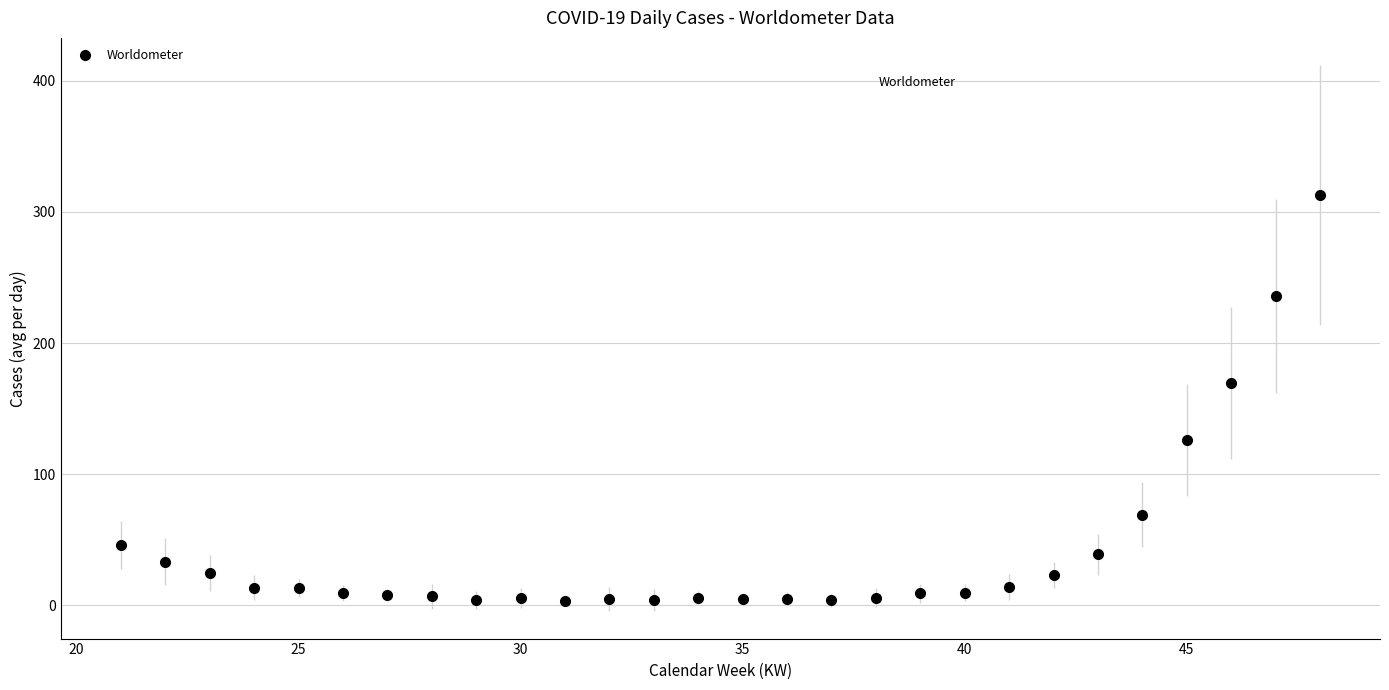

What is the greatest value displayed?

312.9